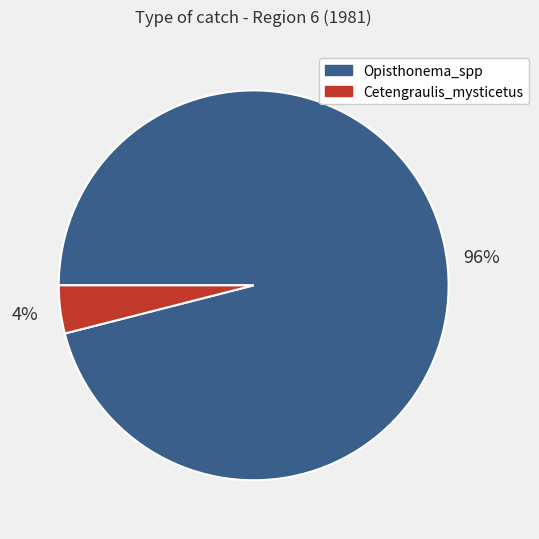

Does any single category account for the majority?

Yes